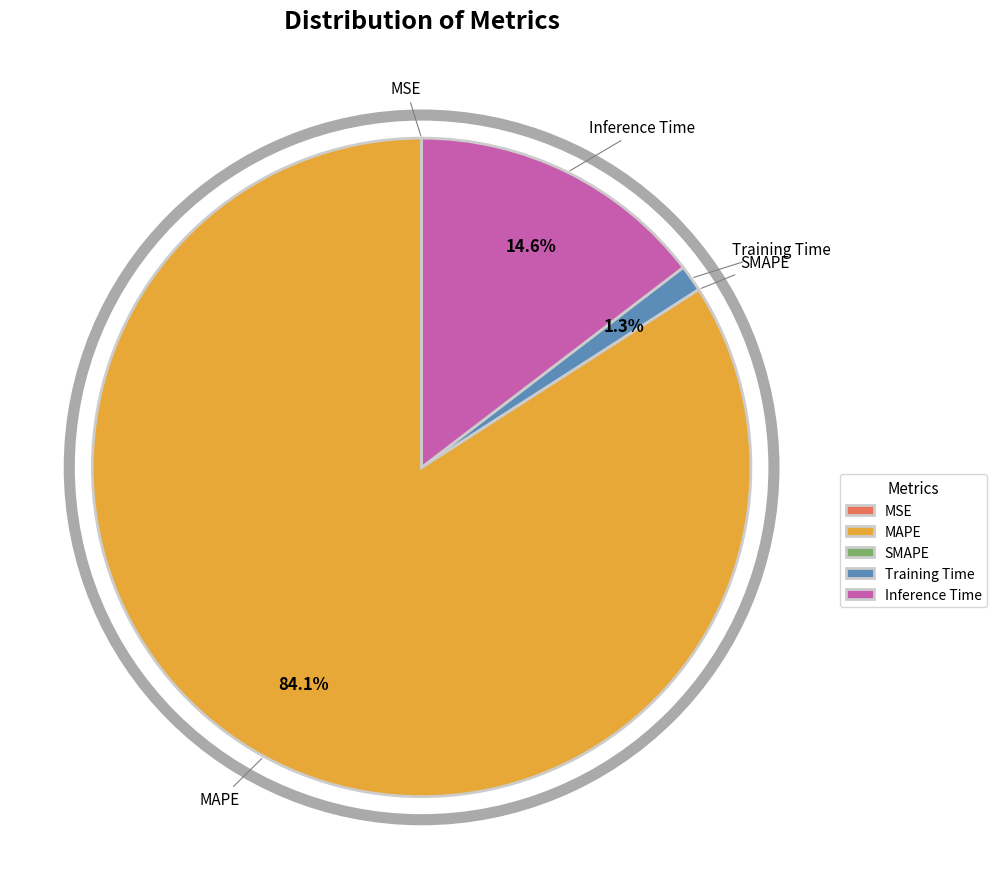

How much of the chart is everything except MAPE?

15.9%